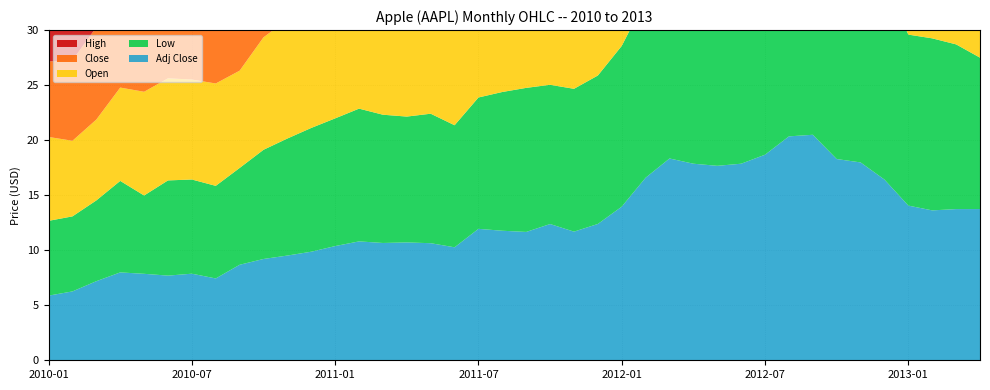

Reading right to left, extract all data points from this chart.

Adj Close: 13.7	13.7	13.6	14.1	16.4	18.0	18.3	20.5	20.3	18.7	17.9	17.7	17.9	18.3	16.6	14.0	12.4	11.7	12.4	11.7	11.8	11.9	10.3	10.6	10.7	10.7	10.8	10.4	9.9	9.5	9.2	8.7	7.4	7.9	7.7	7.9	8.0	7.2	6.3	5.9
Low: 13.8	15.0	15.6	15.5	17.9	18.1	21.0	23.4	21.4	20.4	19.6	18.6	19.8	18.4	16.2	14.6	13.5	13.0	12.7	13.1	12.6	11.9	11.1	11.8	11.4	11.7	12.1	11.6	11.2	10.6	9.9	8.8	8.4	8.6	8.7	7.1	8.3	7.3	6.8	6.8
Open: 15.8	15.6	16.4	19.8	21.2	21.4	24.0	23.8	22.0	20.9	20.3	20.9	21.5	19.6	16.4	14.6	13.7	14.2	13.6	13.8	14.2	12.0	12.5	12.5	12.5	12.7	12.2	11.6	11.3	10.8	10.2	8.8	9.3	9.1	9.3	9.4	8.5	7.3	6.9	7.6
Close: 15.8	15.8	15.8	16.3	19.0	20.9	21.3	23.8	23.8	21.8	20.9	20.6	20.9	21.4	19.4	16.3	14.5	13.7	14.5	13.6	13.7	13.9	12.0	12.4	12.5	12.4	12.6	12.1	11.5	11.1	10.7	10.1	8.7	9.2	9.0	9.2	9.3	8.4	7.3	6.9
High: 15.9	16.8	17.3	19.8	21.2	21.5	24.2	25.2	24.3	22.1	21.1	21.3	23.0	22.2	19.6	16.4	14.6	14.6	15.2	15.1	14.3	14.4	12.6	12.6	12.7	12.9	13.0	12.4	11.7	11.5	11.4	10.5	9.4	9.5	10.0	9.6	9.7	8.5	7.3	7.7